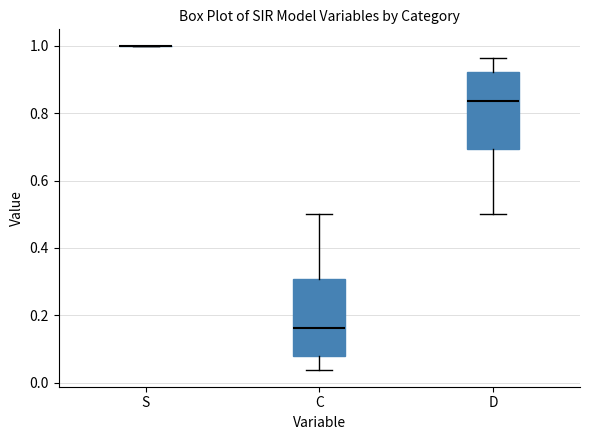

Reading left to right, read every box against the y-axis: the position of its median line, the range the box covers, and the ends of its whiskers. The values are not printed on the chart, so give them approximately, as read against the axis.

S: box collapsed to a line at 1.00, whiskers 1.00 to 1.00
C: median 0.16, box 0.08 to 0.30, whiskers 0.04 to 0.50
D: median 0.84, box 0.70 to 0.92, whiskers 0.50 to 0.96